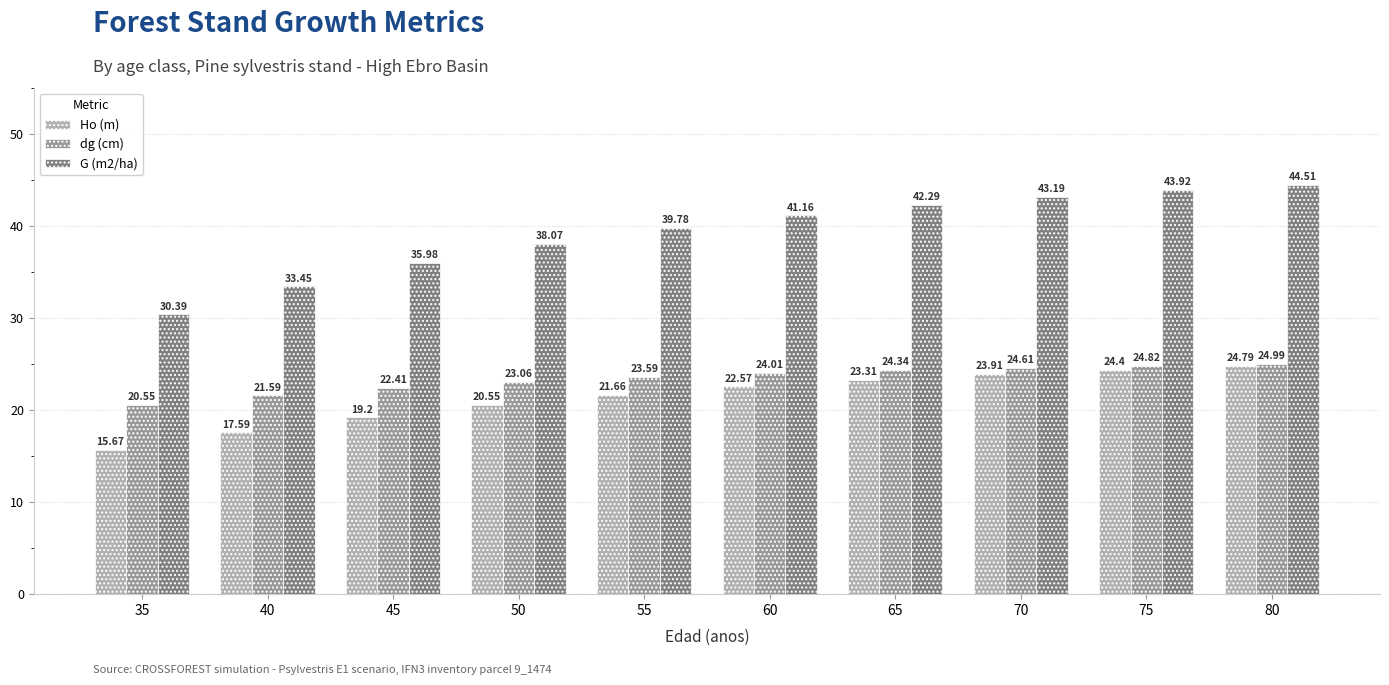

Is it true that Ho (m) equals 15.7 at 35?

True